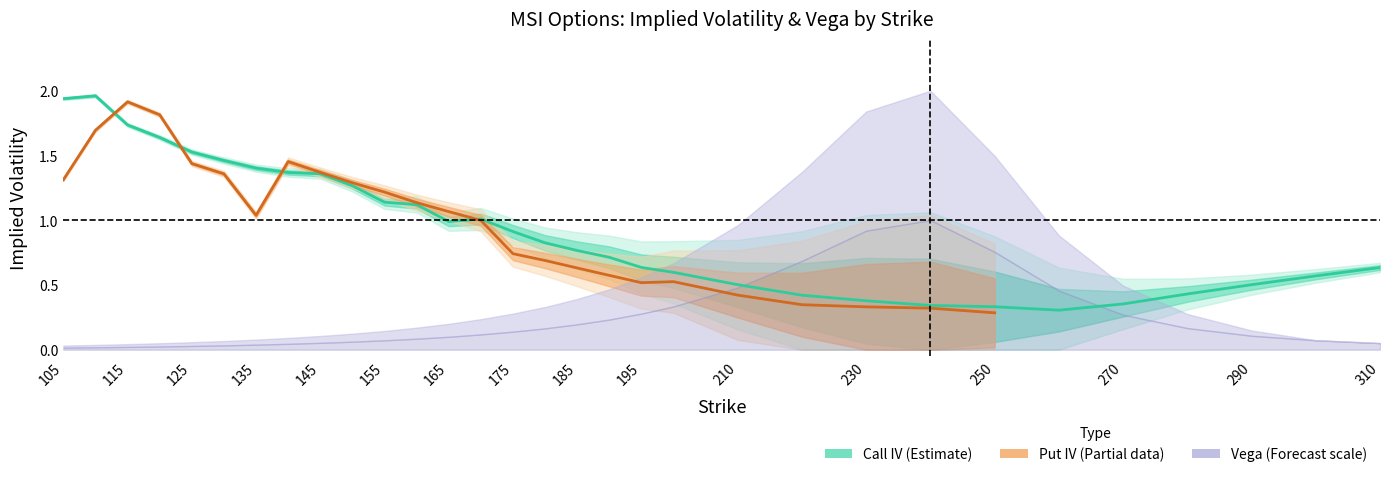

How many intersections are there between put_vega and put_iv?

1